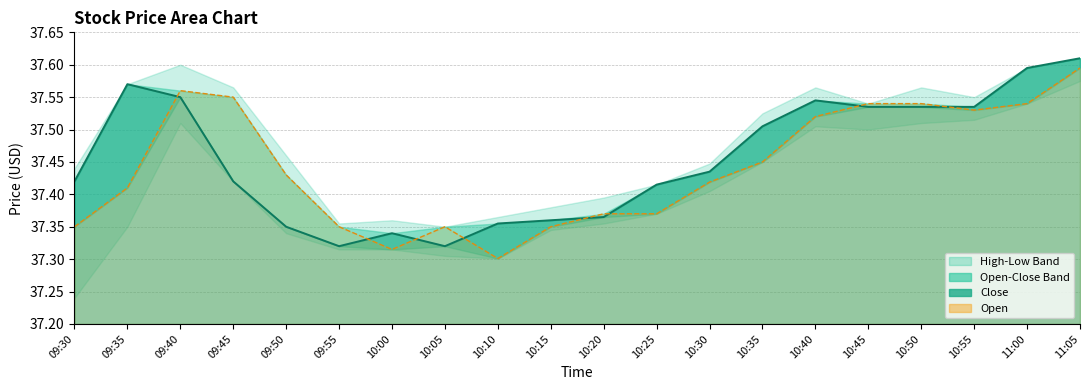

True or false: Open Line and Close Line intersect in this chart.

True